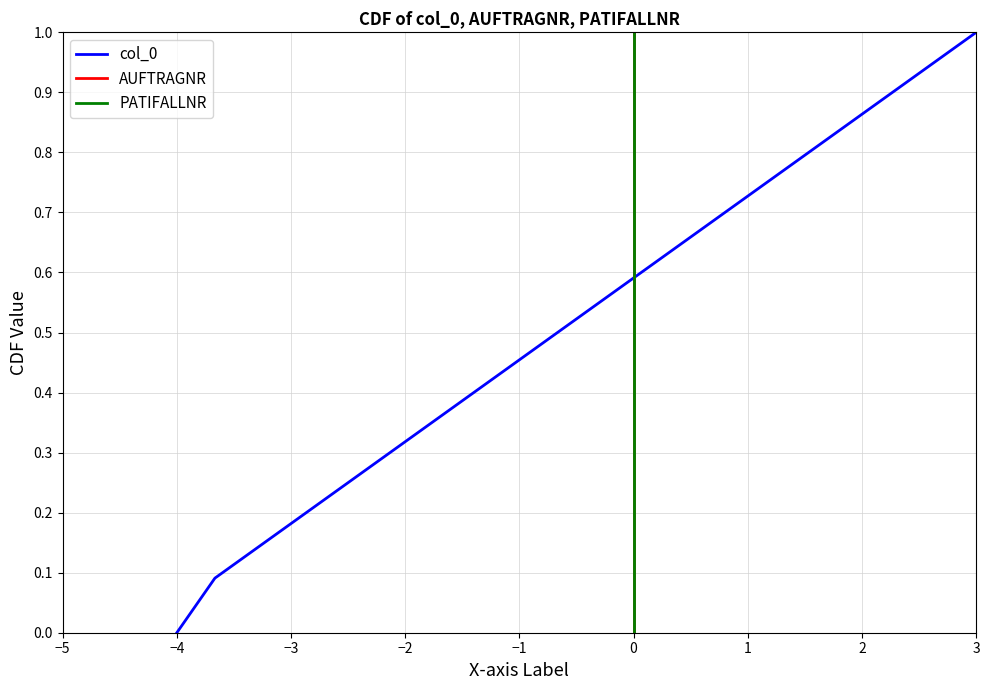

What is the greatest value displayed?

1.0